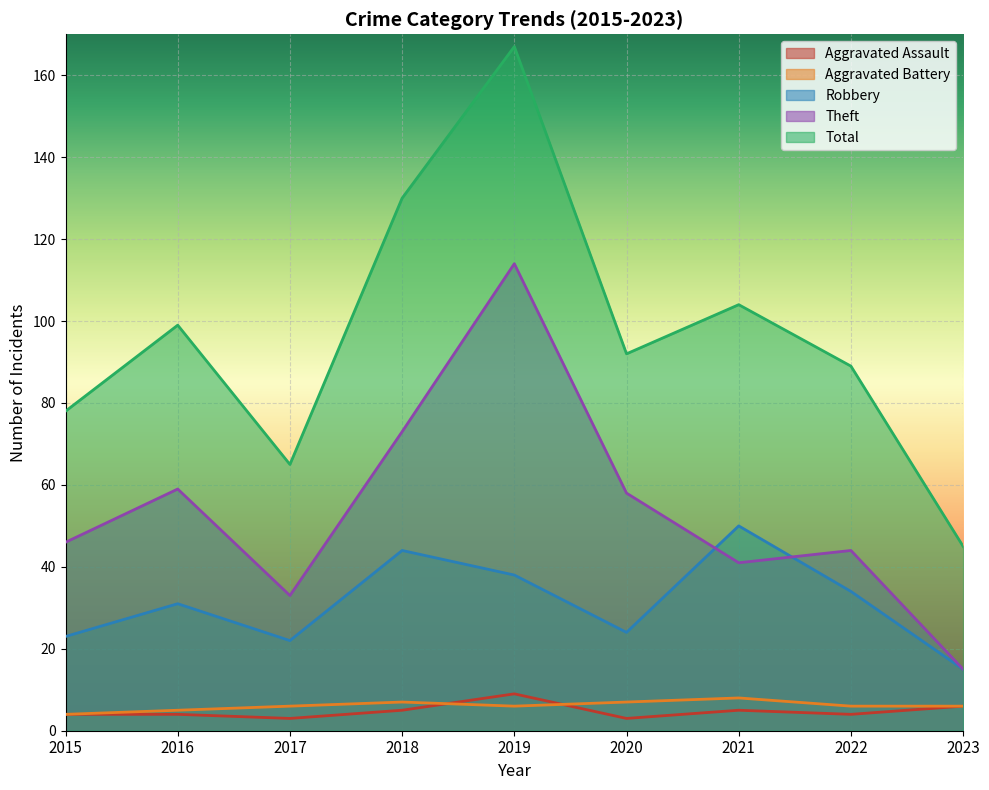

Which has a higher value, 2023 or 2021?

2023